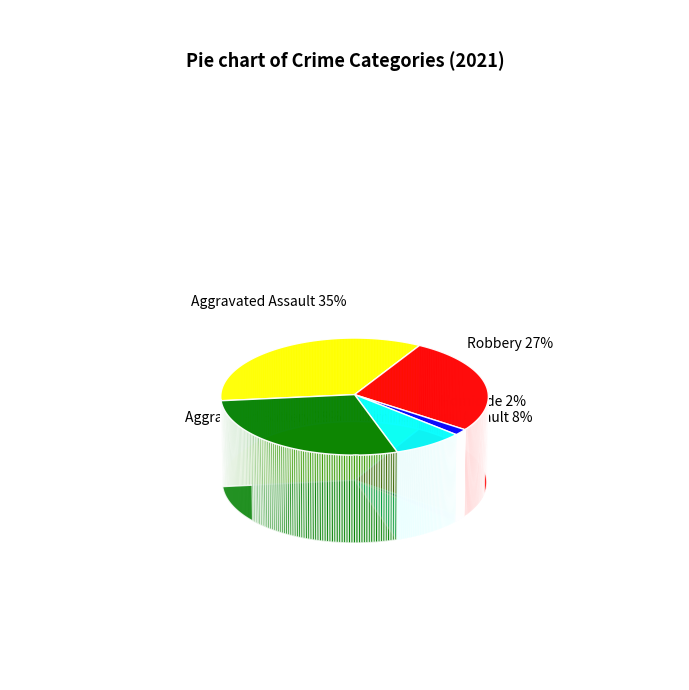

Count the number of slices in the pie.

5